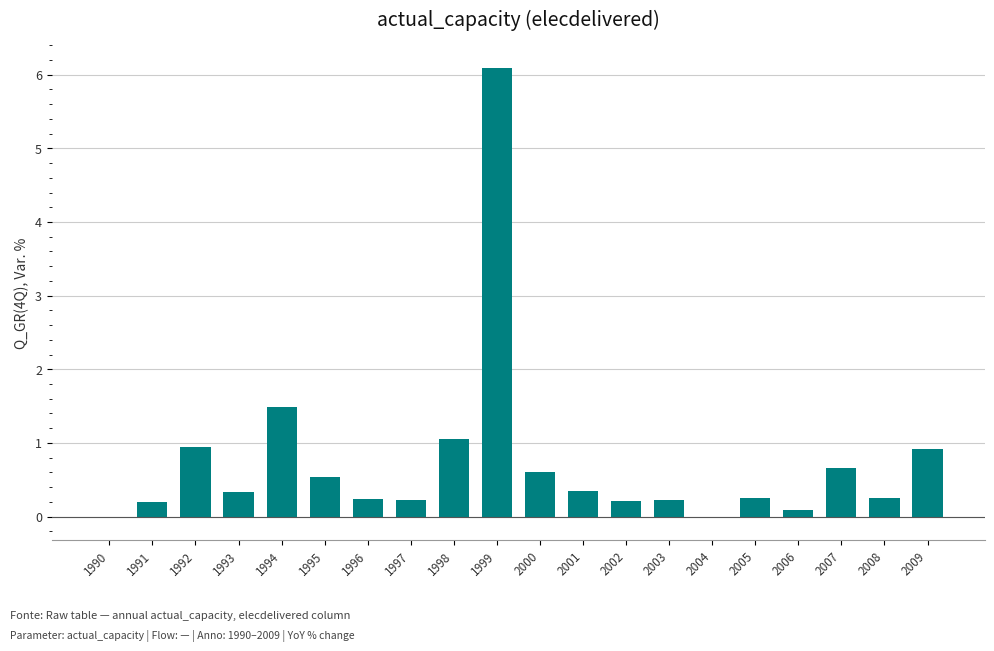

What is the change in value from 1995 to 2008?

-0.3